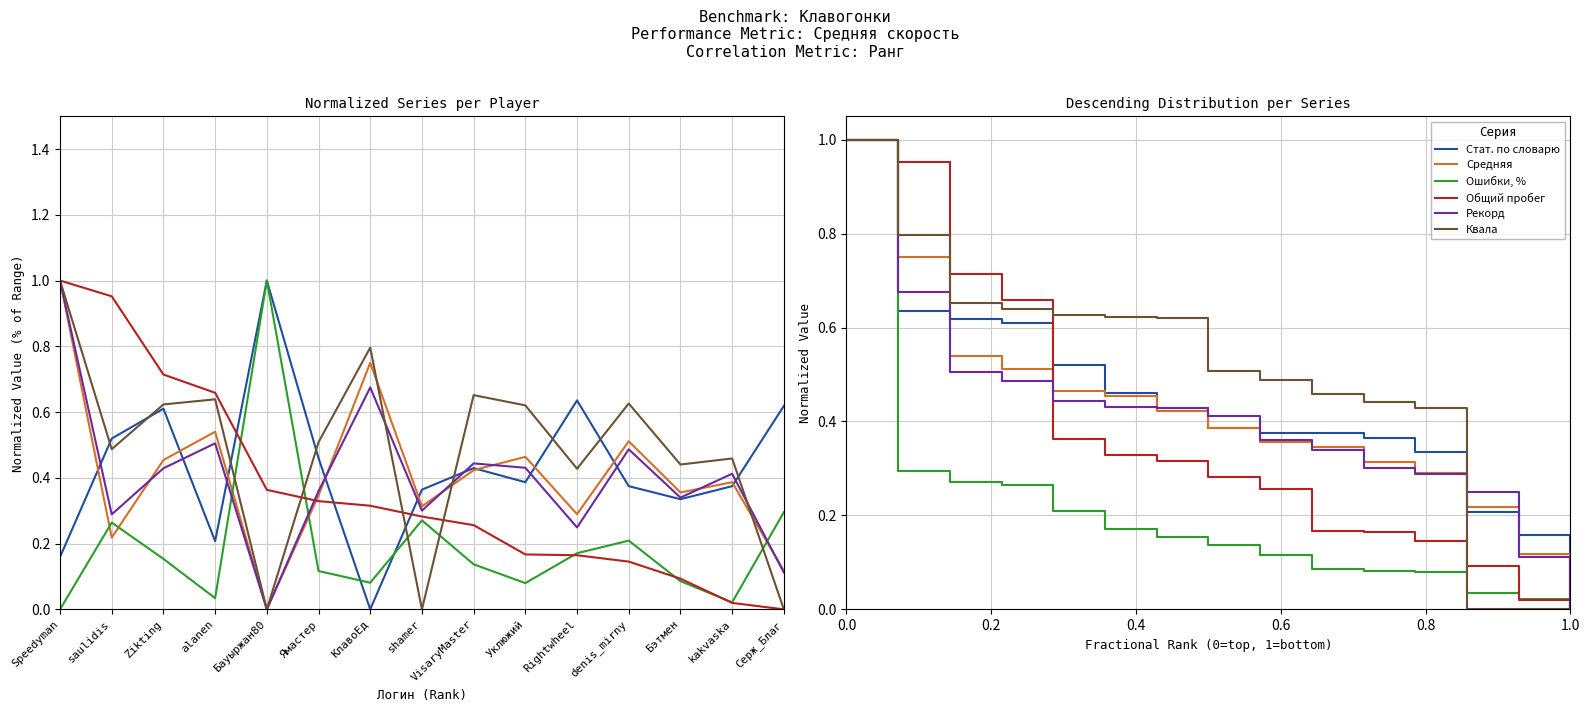

After their last crossing, which series has the higher values: Средняя or Общий пробег?

Средняя